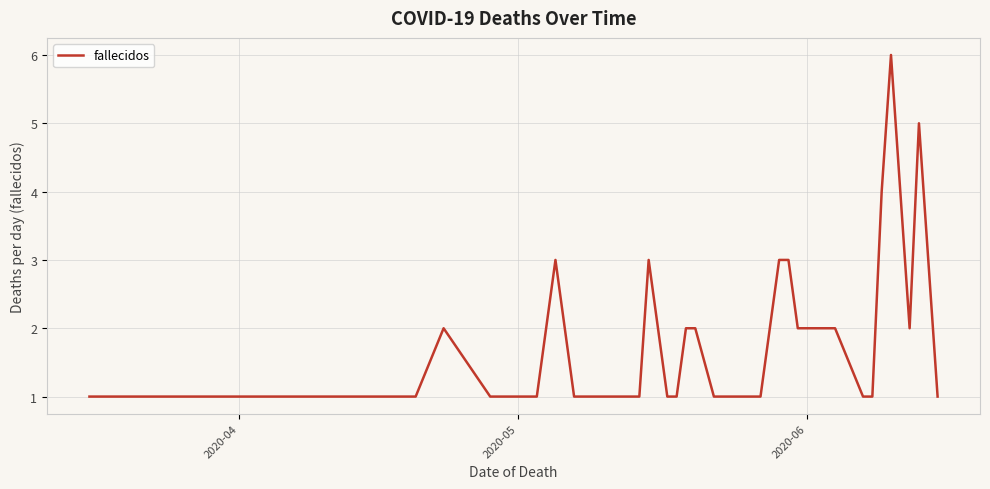

Is this an area chart (filled region under the line)?

No